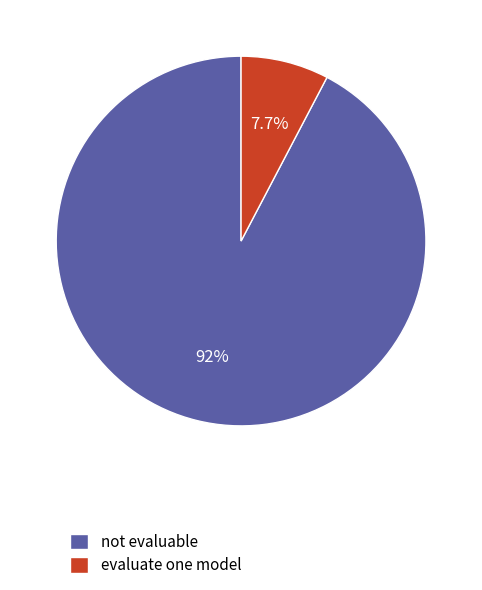

To the nearest percent, what portion does evaluate one model represent?

8%